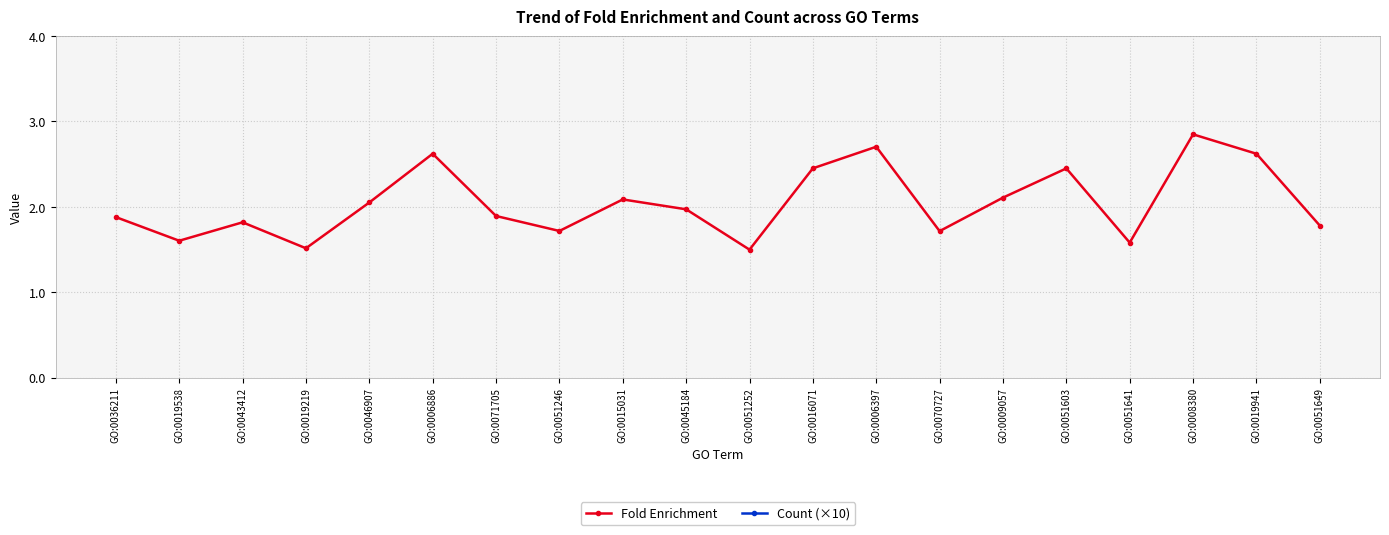

True or false: Count (×10) and Fold Enrichment cross at least once.

False